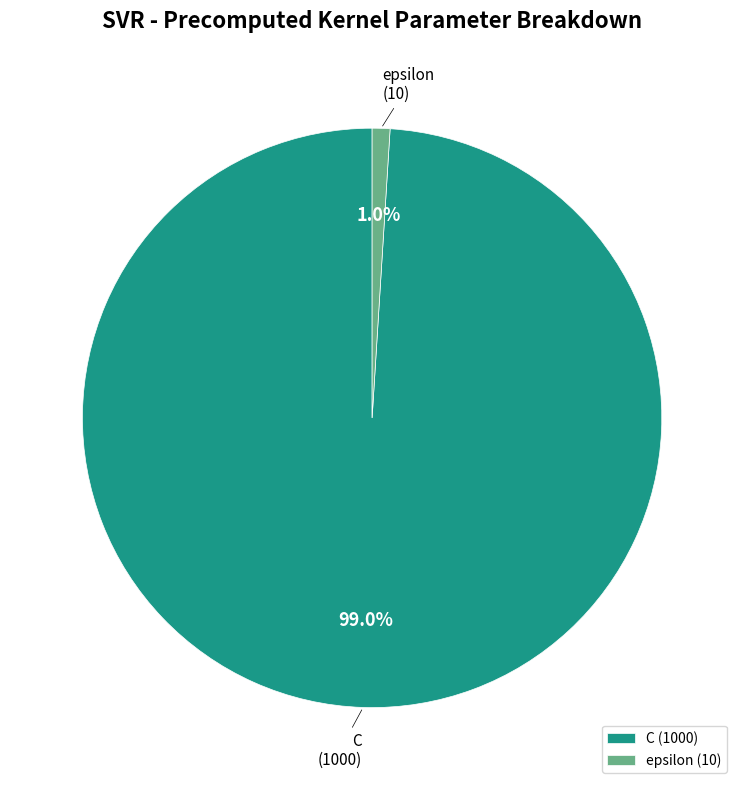

Which slice is the smallest?

epsilon